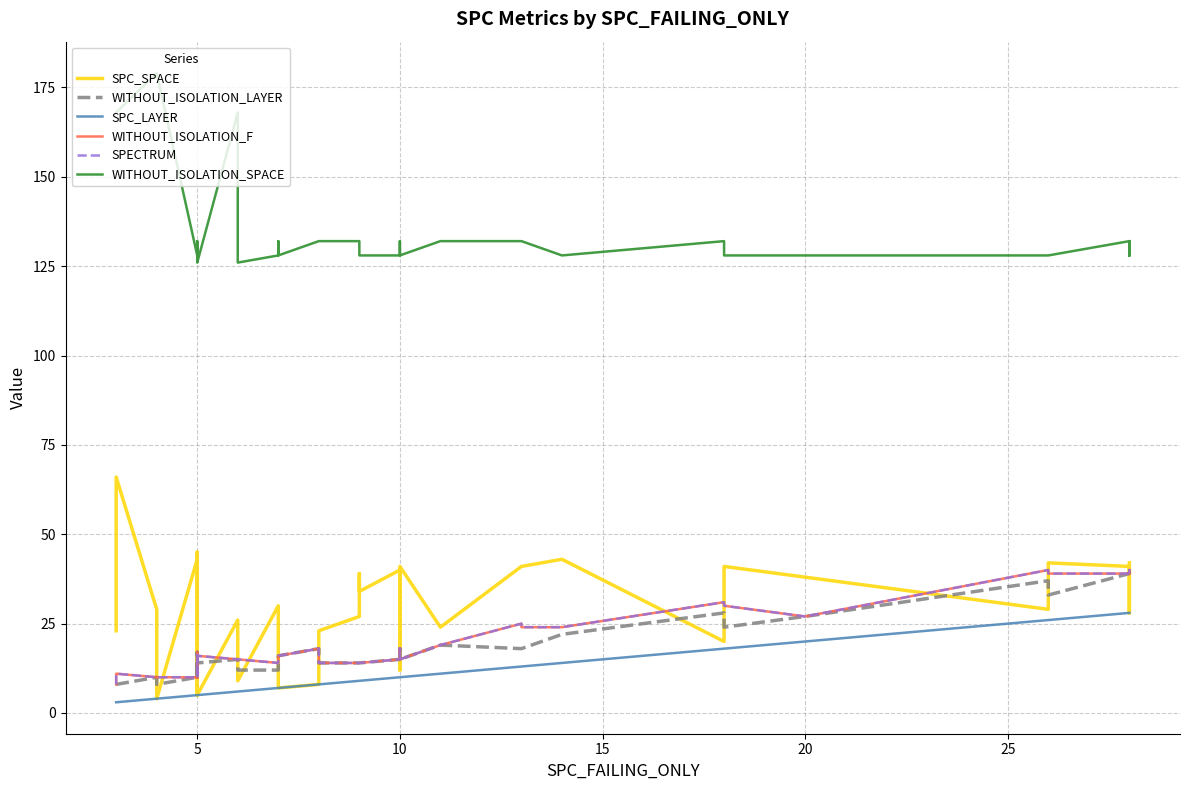

Which series has the largest total across all categories?

WITHOUT_ISOLATION_SPACE